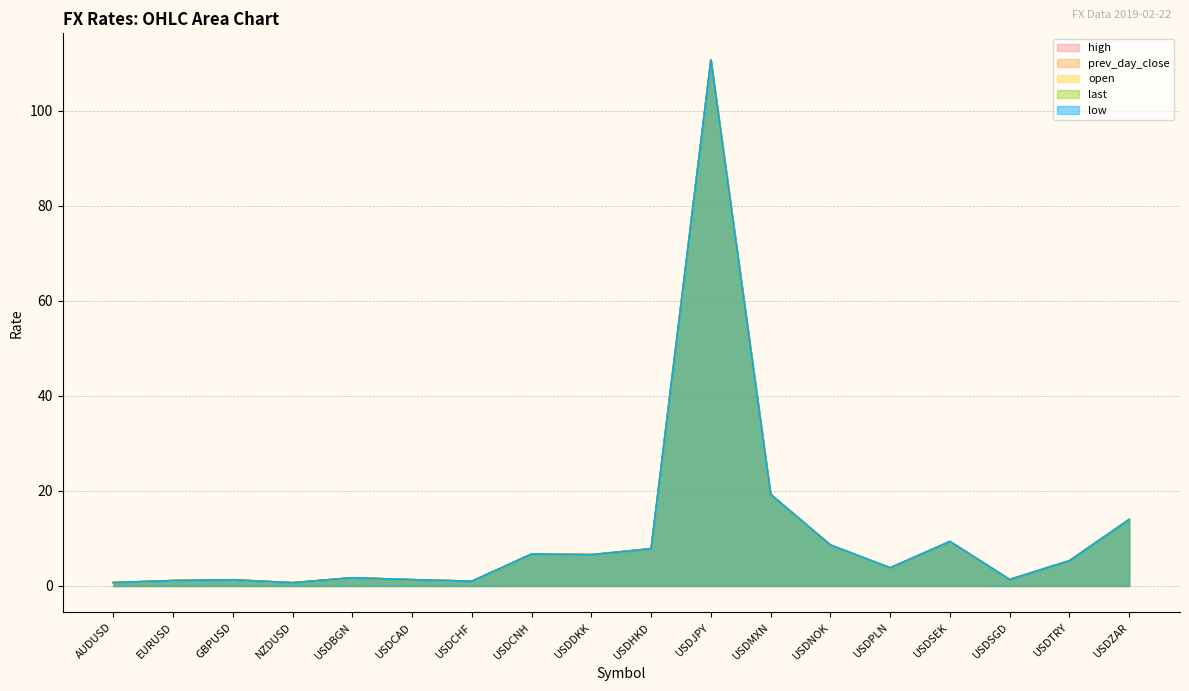

At which category is the sum across all series the highest?

USDJPY